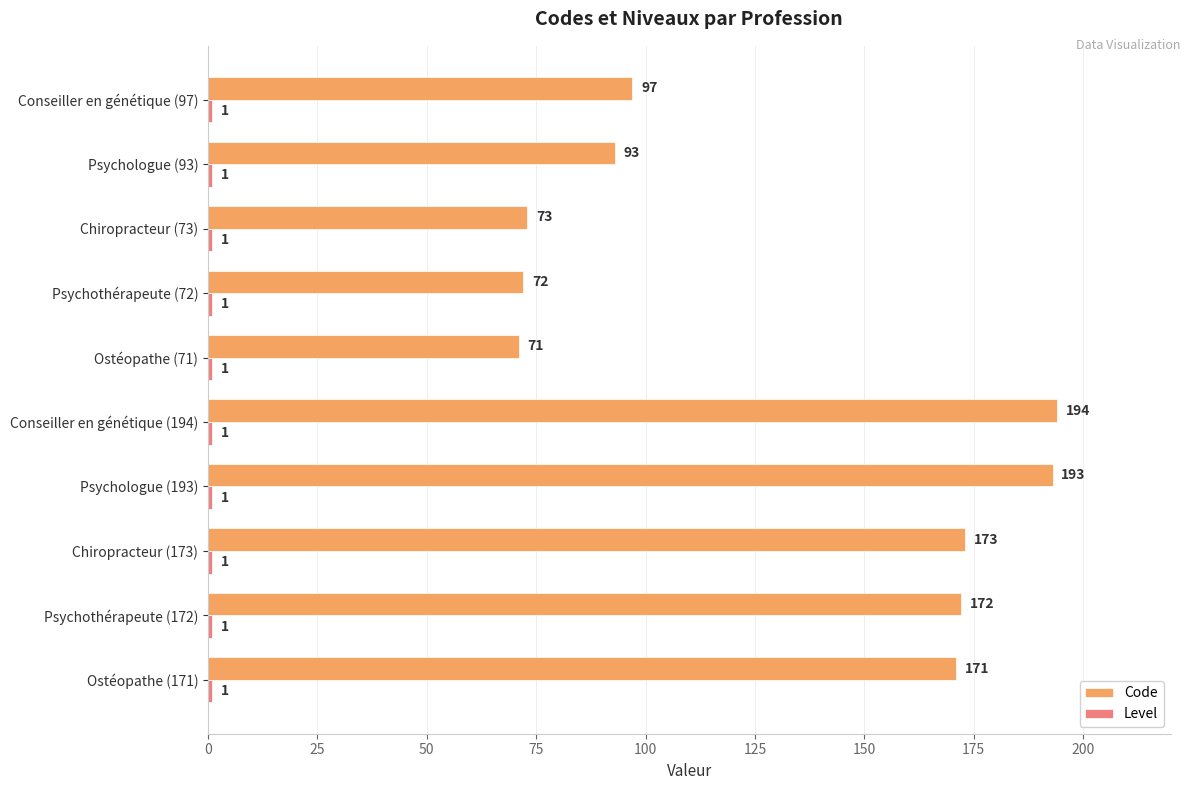

Which series has the widest spread of values?

Code